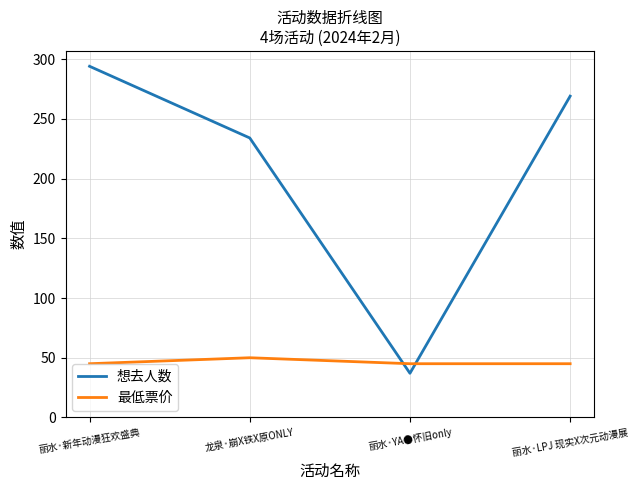

At how many categories does at least one series exceed 149?

3